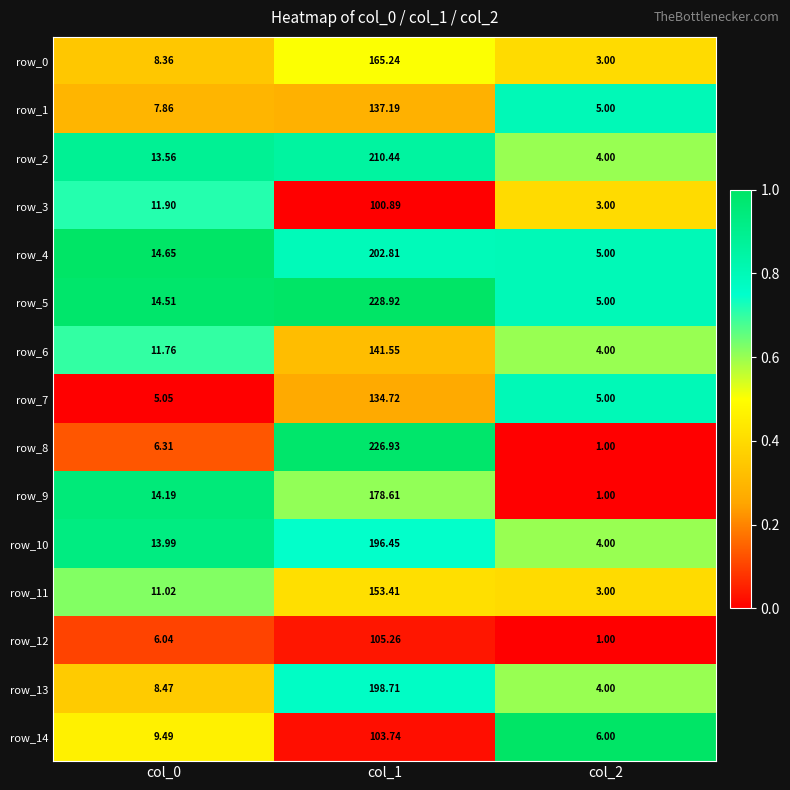

Which category has the lowest value in the row_12 series?

col_2